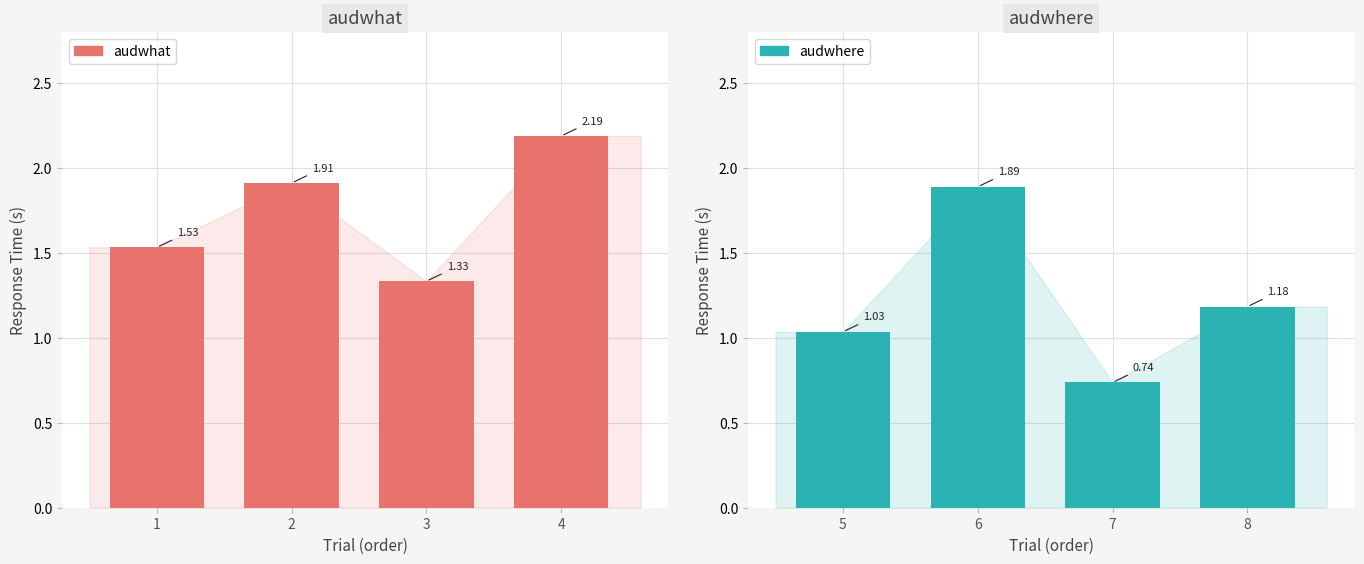

How many bars are there in total?

8